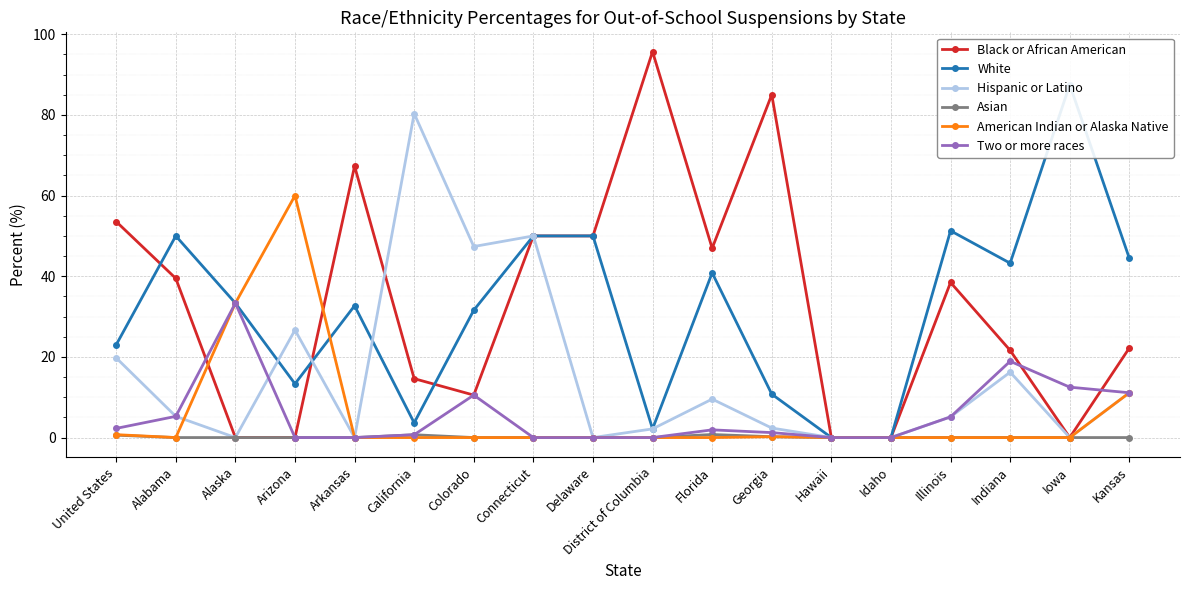

At which category is the sum across all series the highest?

Connecticut